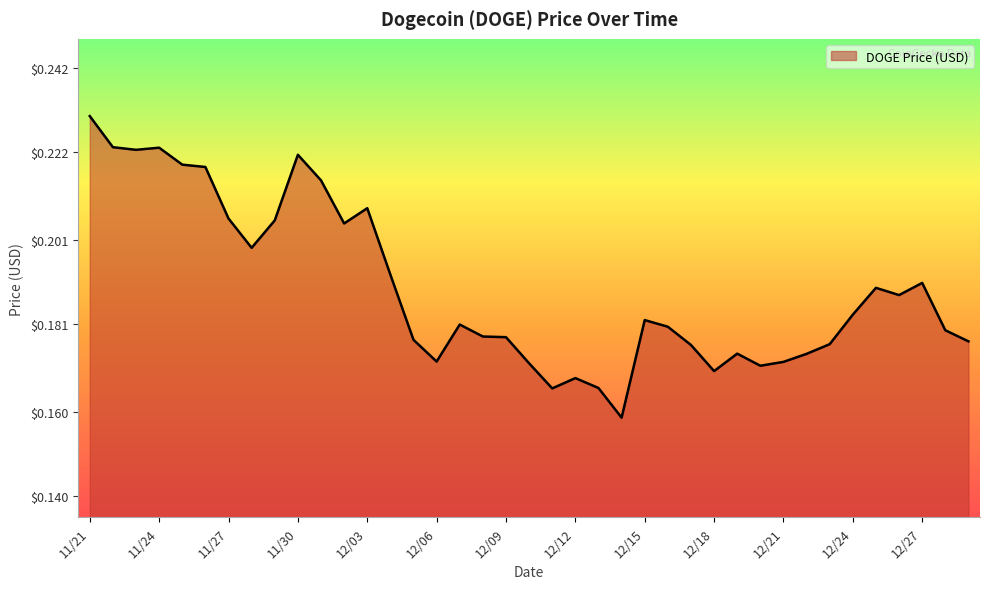

List the labels in order of value, smallest first.

12/14, 12/11, 12/13, 12/12, 12/18, 12/20, 12/10, 12/21, 12/06, 12/22, 12/19, 12/17, 12/23, 12/29, 12/05, 12/09, 12/08, 12/28, 12/16, 12/07, 12/15, 12/24, 12/26, 12/25, 12/27, 12/04, 11/28, 12/02, 11/29, 11/27, 12/03, 12/01, 11/26, 11/25, 11/30, 11/23, 11/24, 11/22, 11/21